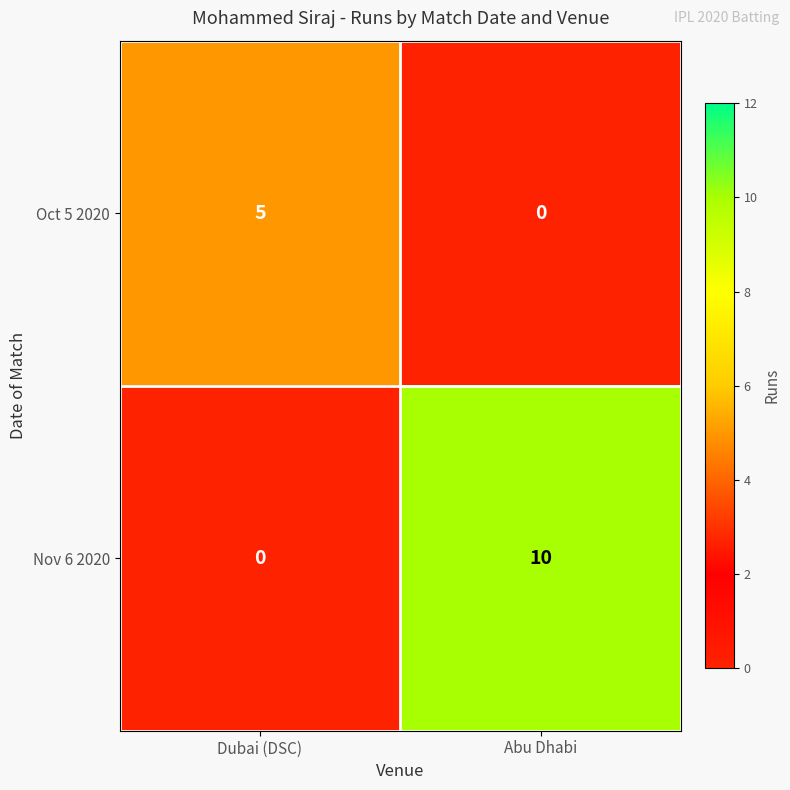

What is the difference between the Nov 6 2020 values at Dubai (DSC) and Abu Dhabi?

10